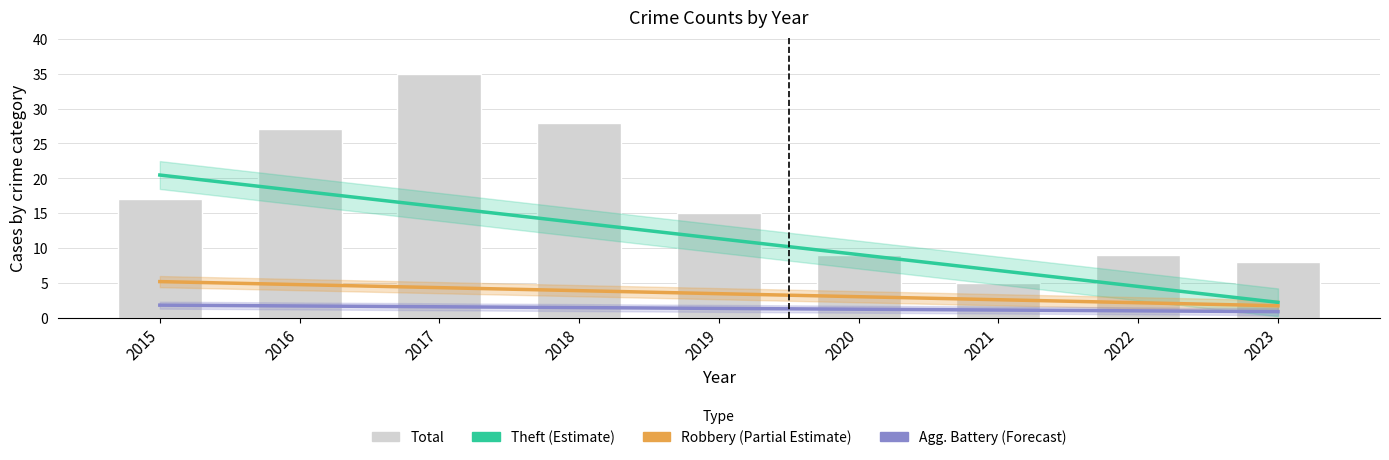

At which category is the sum across all series the highest?

2017